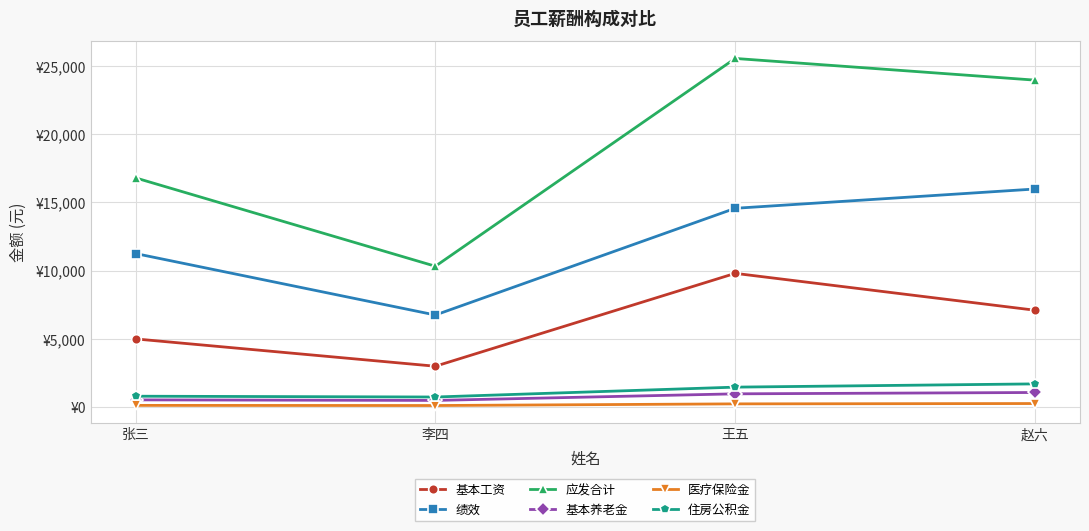

What is the sum of the 应发合计 values at 张三 and 李四?

27110.0